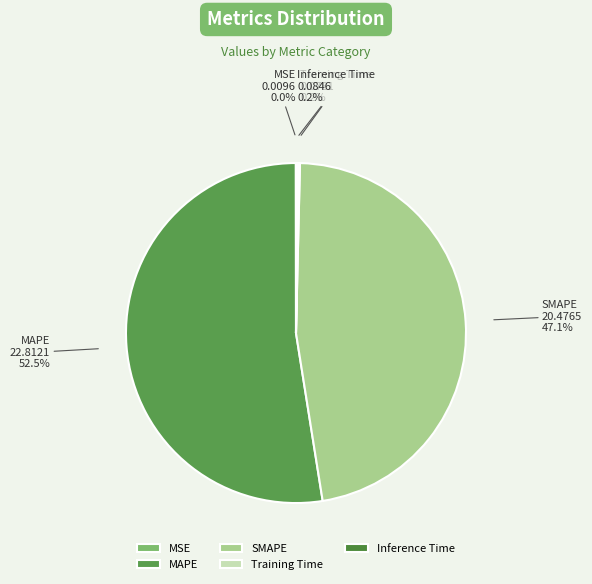

Which category has the biggest portion of the pie?

MAPE